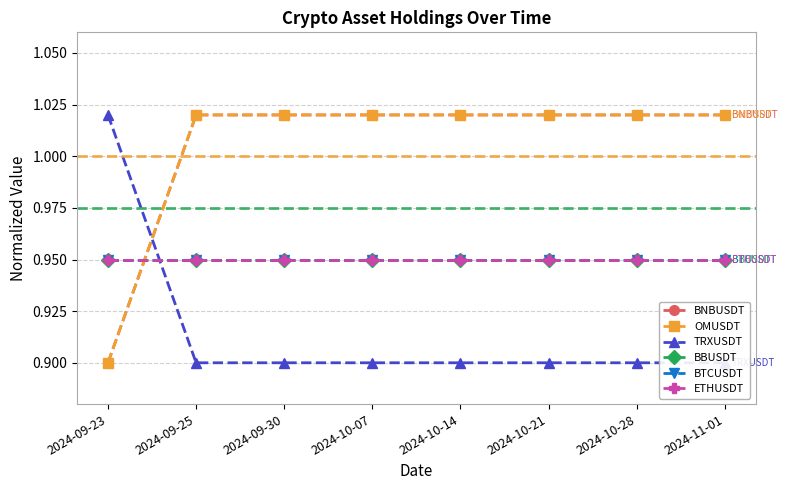

Reading left to right, extract all data points from this chart.

BNBUSDT: 0.9	1.0	1.0	1.0	1.0	1.0	1.0	1.0
OMUSDT: 0.9	1.0	1.0	1.0	1.0	1.0	1.0	1.0
TRXUSDT: 1.0	0.9	0.9	0.9	0.9	0.9	0.9	0.9
BBUSDT: 0.9	0.9	0.9	0.9	0.9	0.9	0.9	0.9
BTCUSDT: 0.9	0.9	0.9	0.9	0.9	0.9	0.9	0.9
ETHUSDT: 0.9	0.9	0.9	0.9	0.9	0.9	0.9	0.9